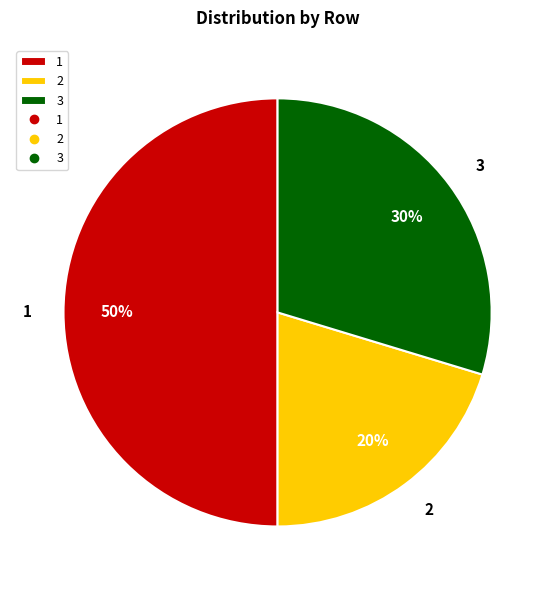

The 1 slice represents 44% of the pie. True or false?

False